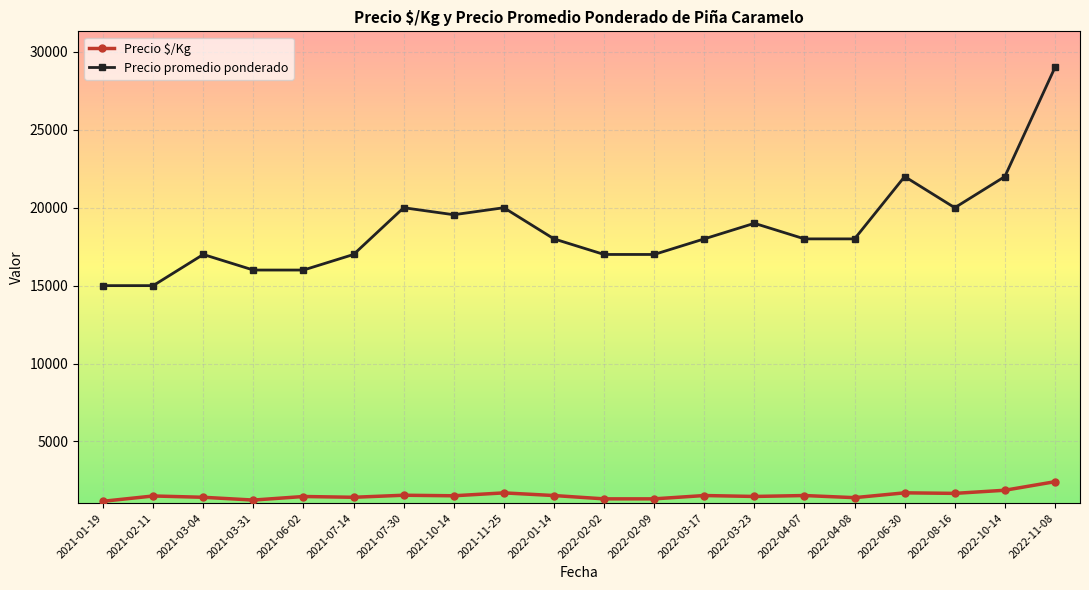

What is the sum of the Precio promedio ponderado values at 2022-02-09 and 2022-03-17?

35000.0